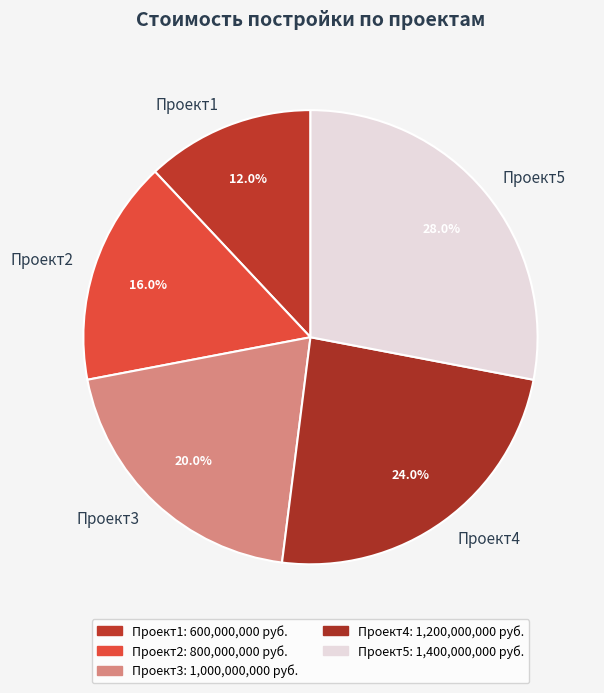

To the nearest percent, what percentage of the pie is Проект2?

16%